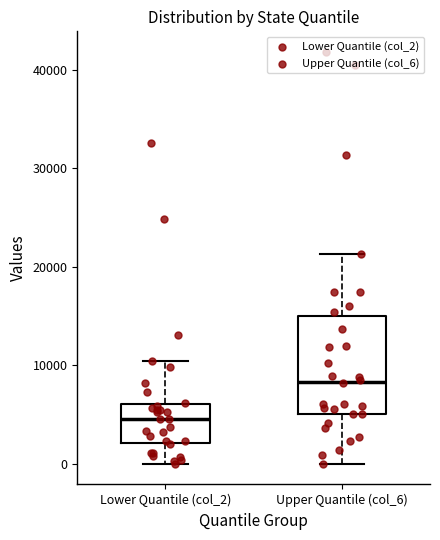

Reading left to right, read every box against the y-axis: the position of its median line, the range the box covers, and the ends of its whiskers. The values are not printed on the chart, so give them approximately, as read against the axis.

Lower Quantile (col_2): median 5000, box 2000 to 6000, whiskers 0 to 10000
Upper Quantile (col_6): median 8000, box 5000 to 15000, whiskers 0 to 21000